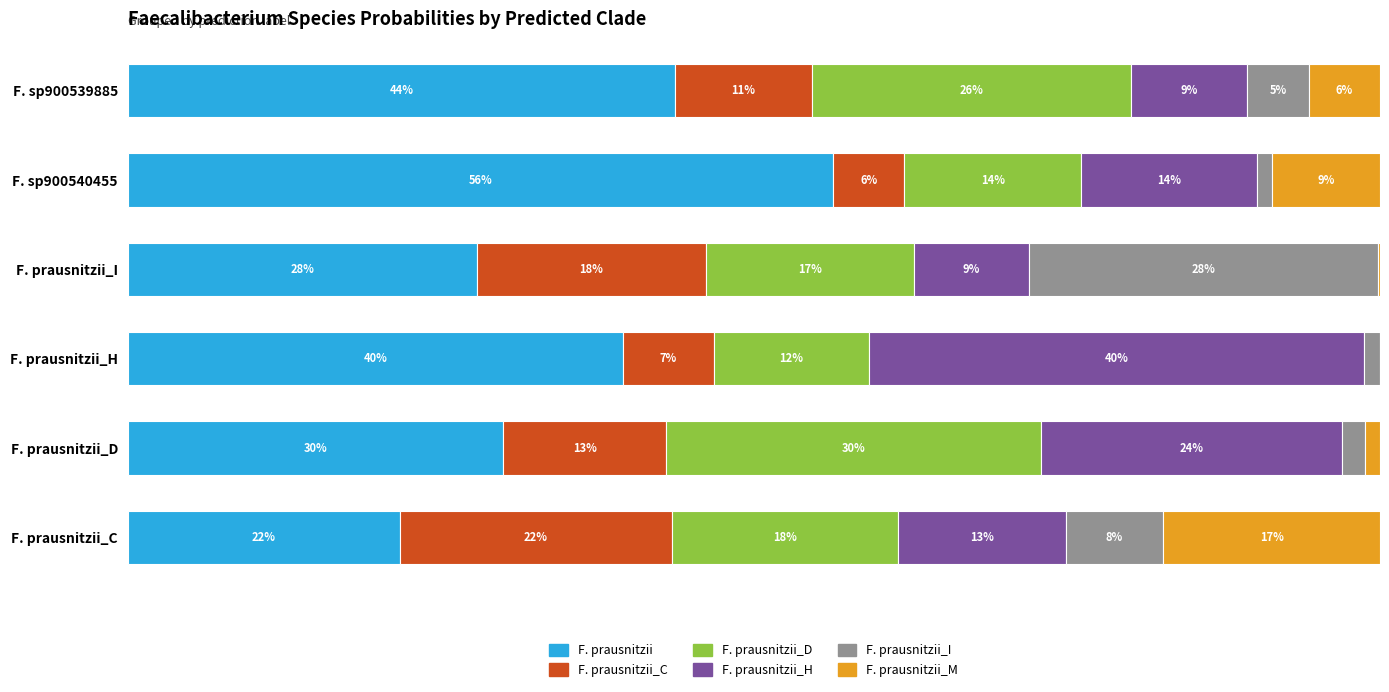

What are all the series names shown in the legend?

F. prausnitzii, F. prausnitzii_C, F. prausnitzii_D, F. prausnitzii_H, F. prausnitzii_I, F. prausnitzii_M